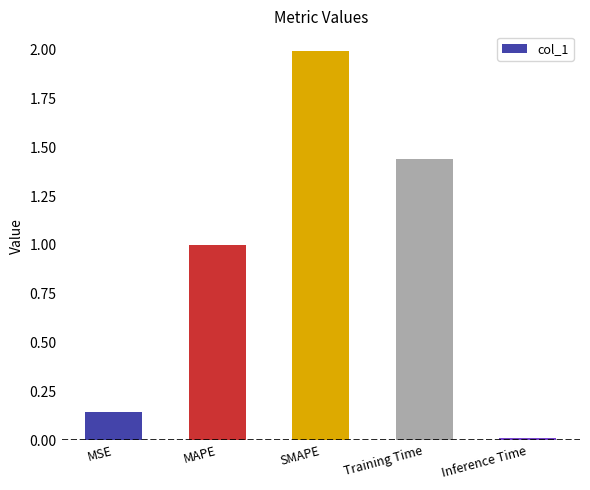

The value at Inference Time is 0.0. True or false?

True